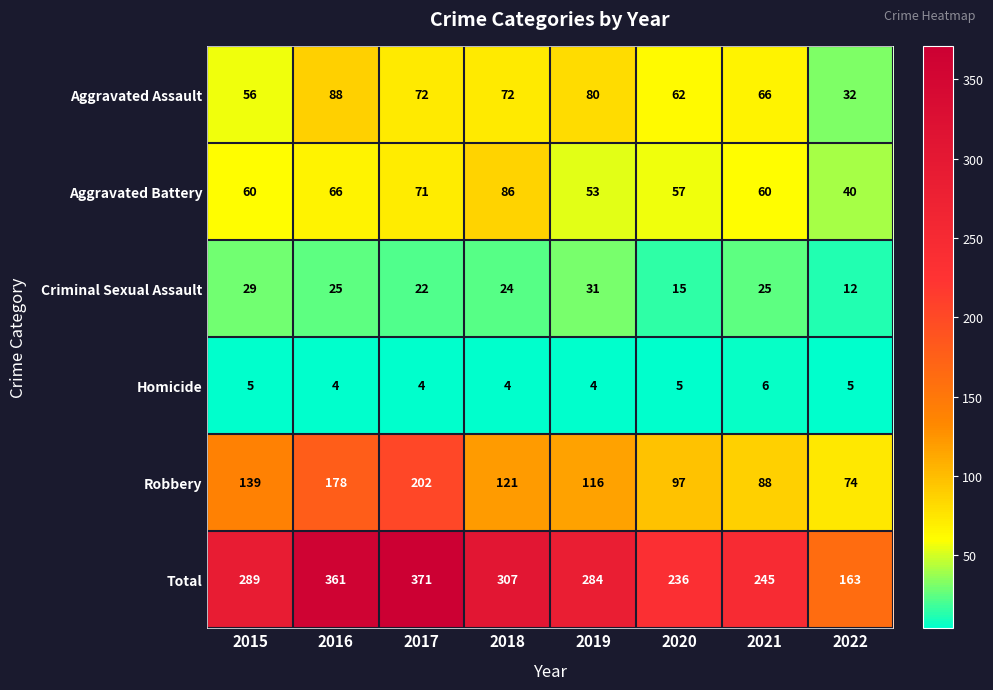

At 2017, list the series in order from smallest to largest.

Homicide, Criminal Sexual Assault, Aggravated Battery, Aggravated Assault, Robbery, Total